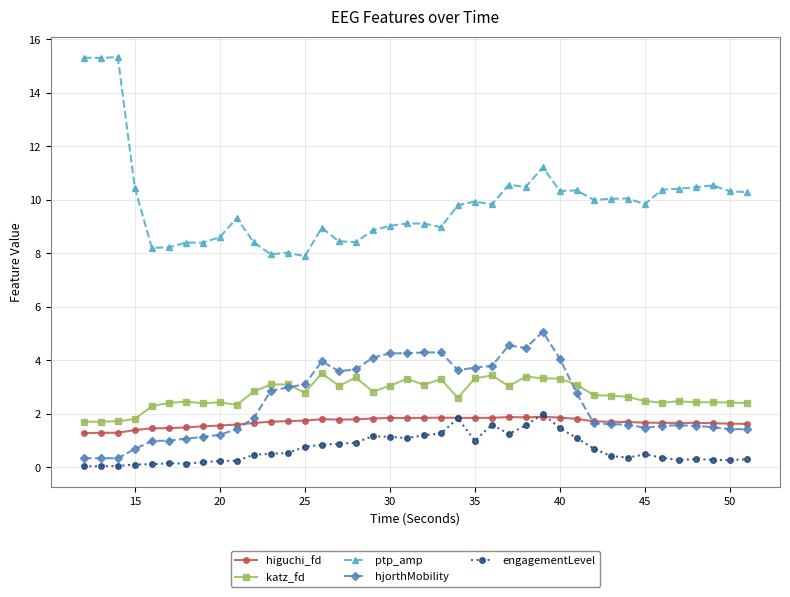

True or false: engagementLevel and ptp_amp cross at least once.

False